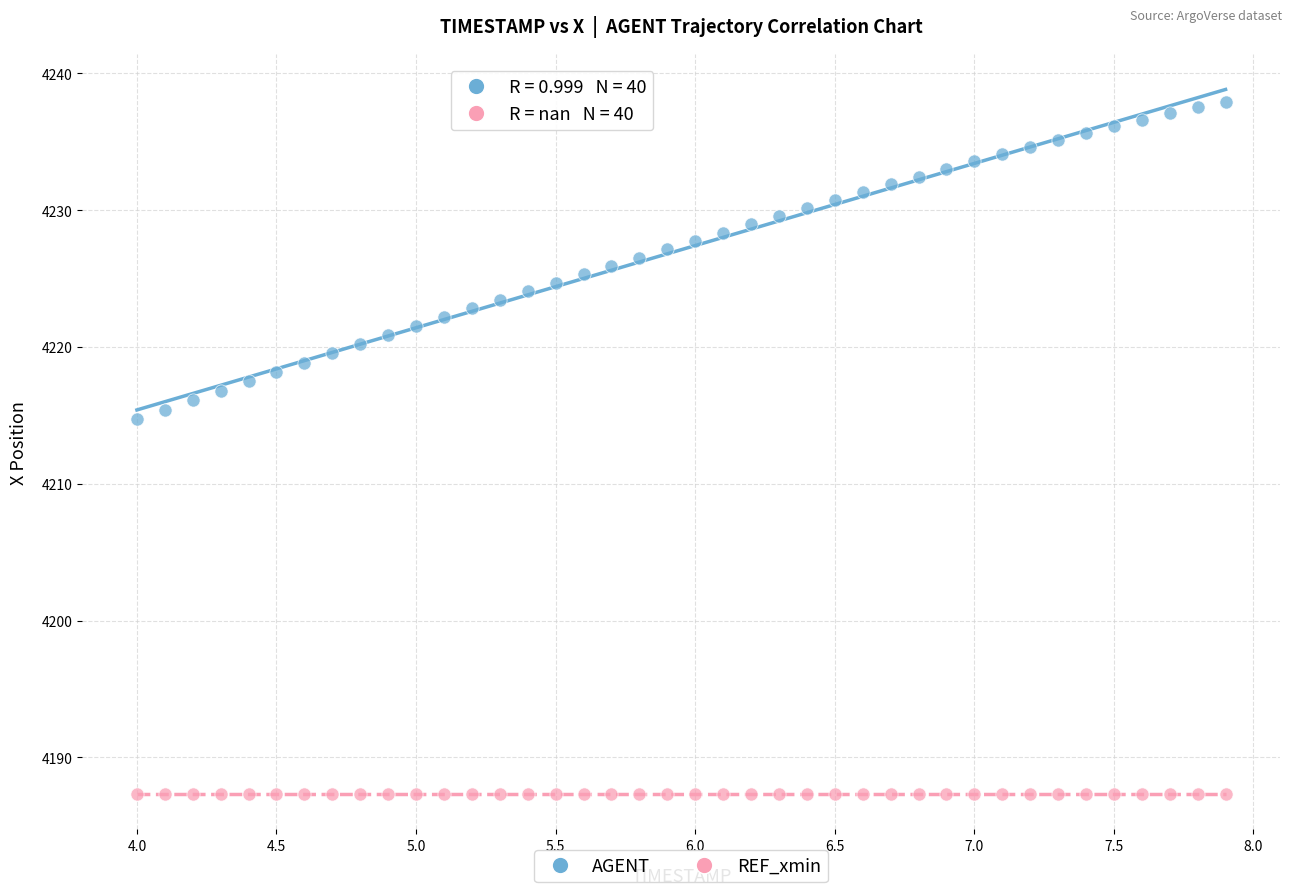

Which series contains the highest Y value?

AGENT